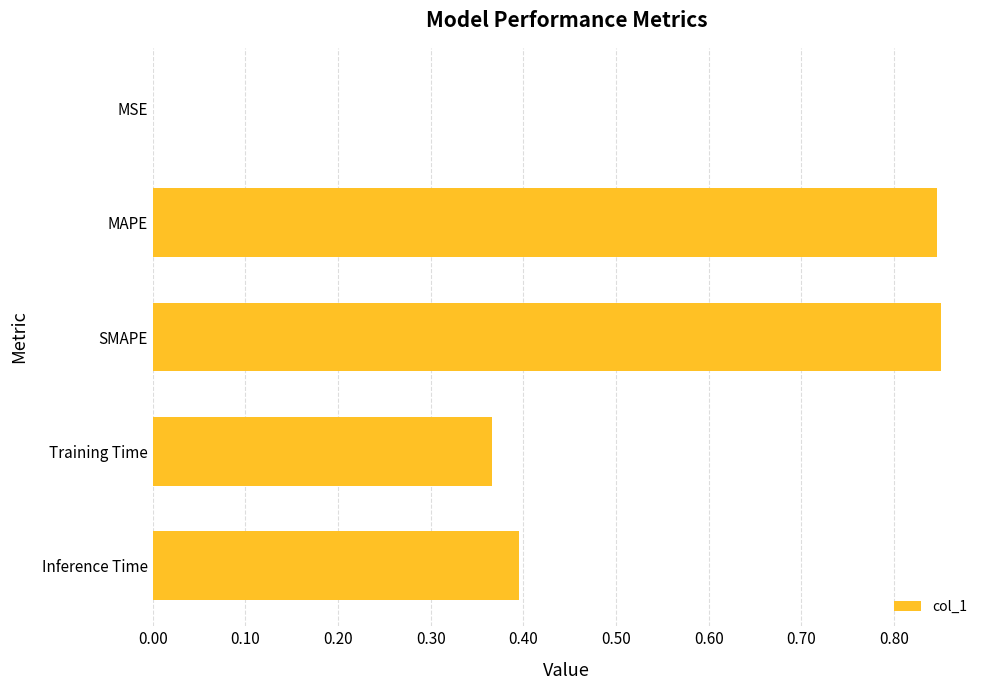

The chart shows a value of 0.2 at Training Time. True or false?

False